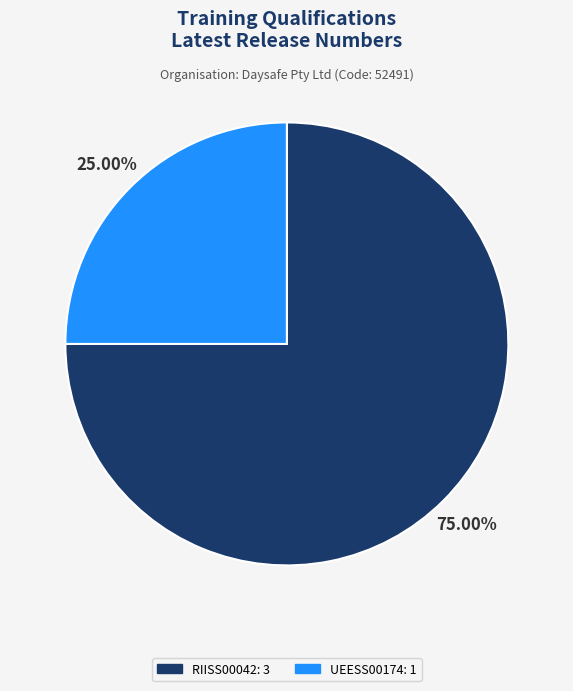

Which has a higher value, RIISS00042 or UEESS00174?

RIISS00042